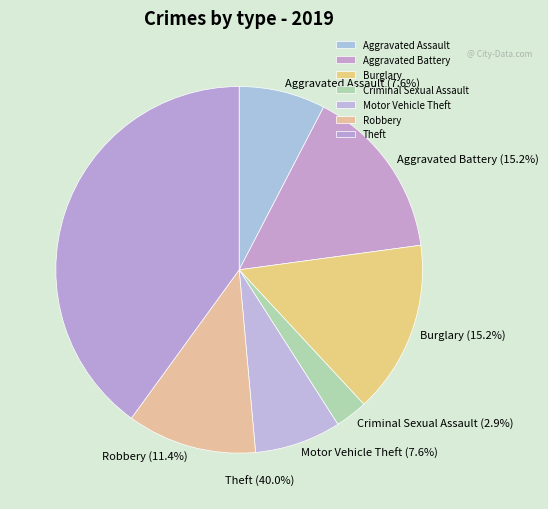

True or false: Homicide accounts for 1% of the total.

False